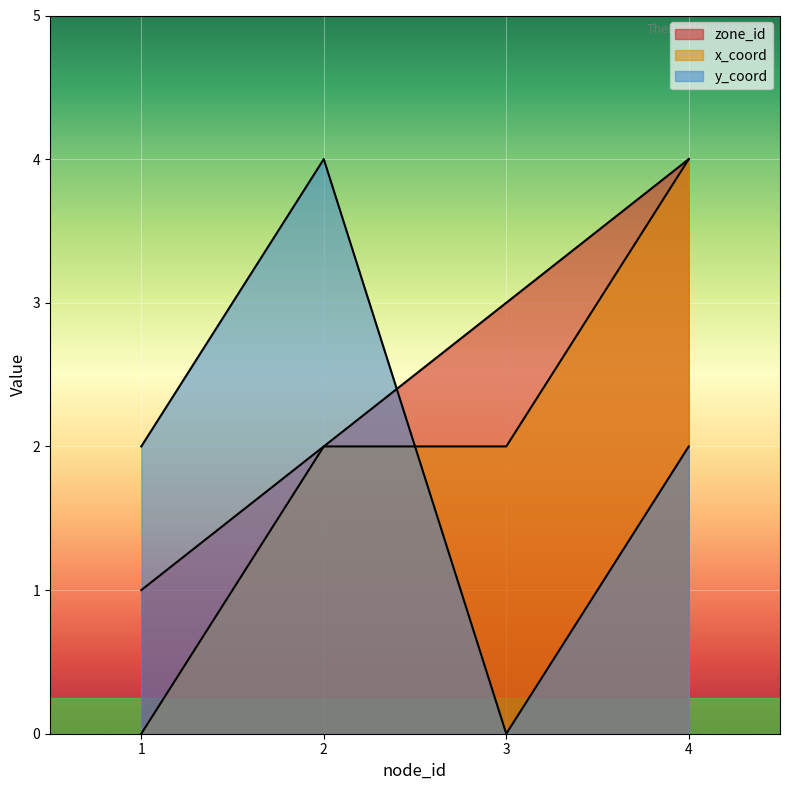

Count the x_coord values in the range 2 to 4.

3